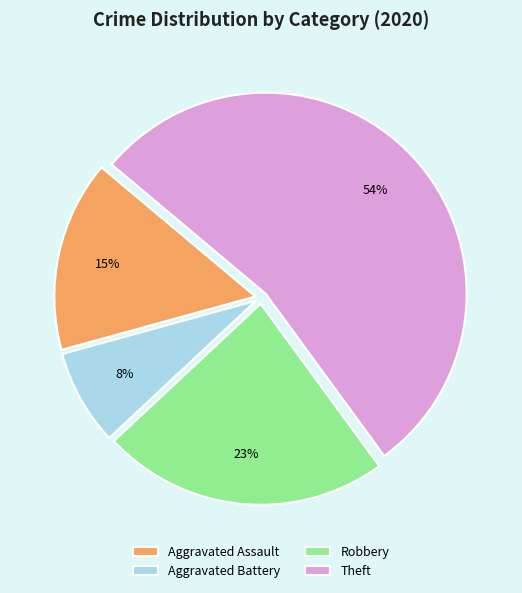

True or false: Aggravated Assault accounts for 3% of the total.

False